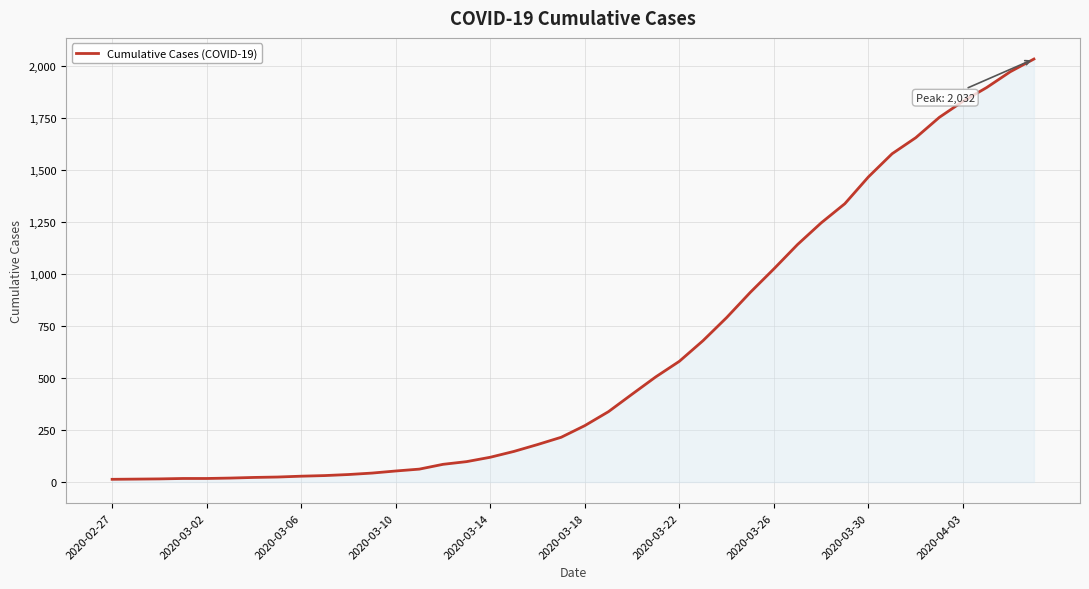

What is the average value?

616